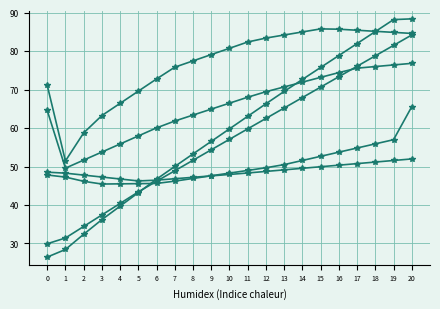

How many lines are shown in the chart?

6